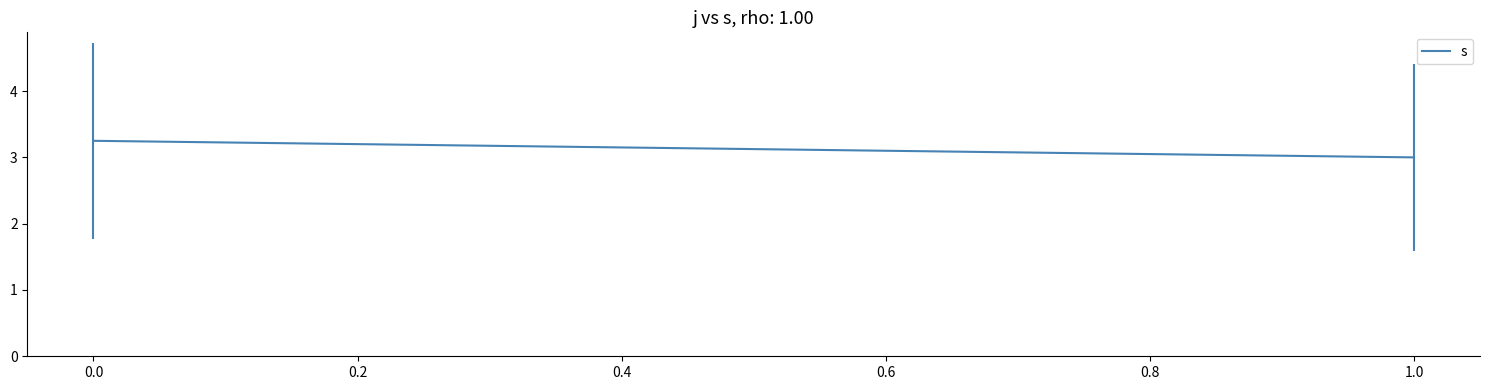

What is the minimum value shown in the chart?

3.0